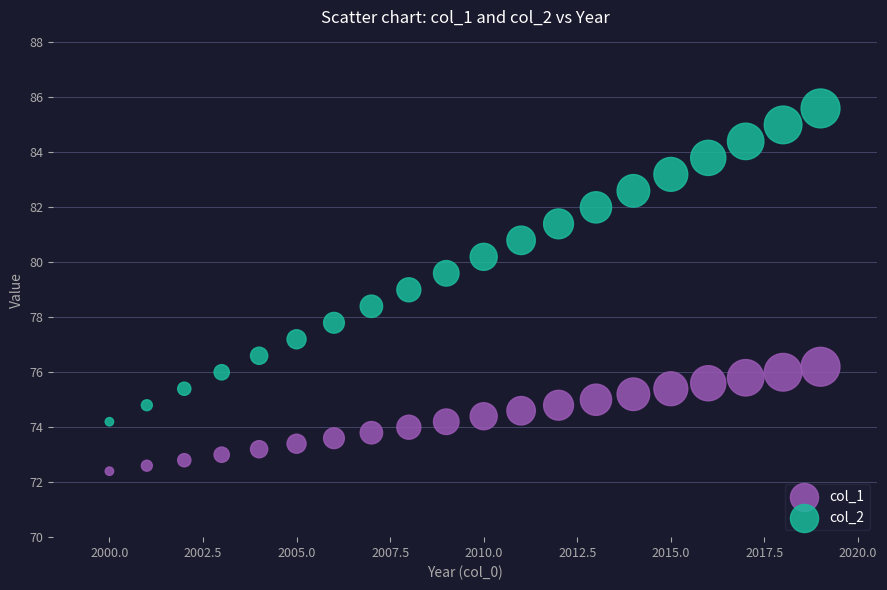

Which series contains the lowest Y value?

col_1